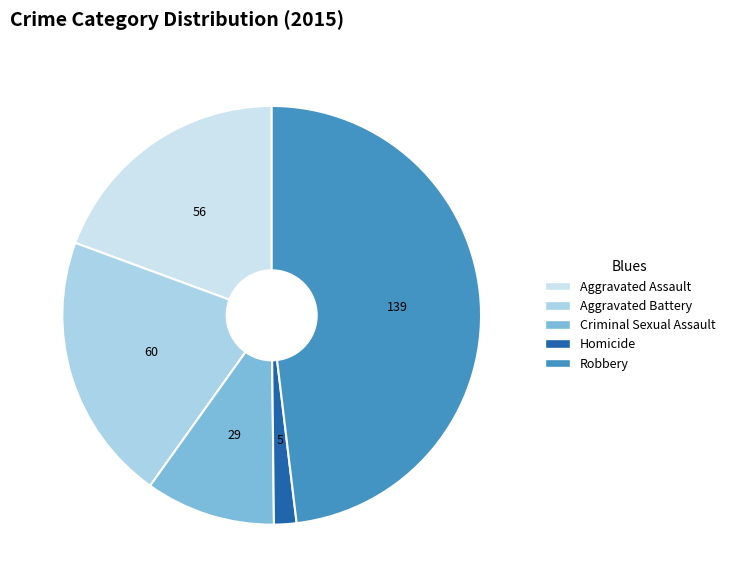

What is the largest slice in the pie chart?

Robbery